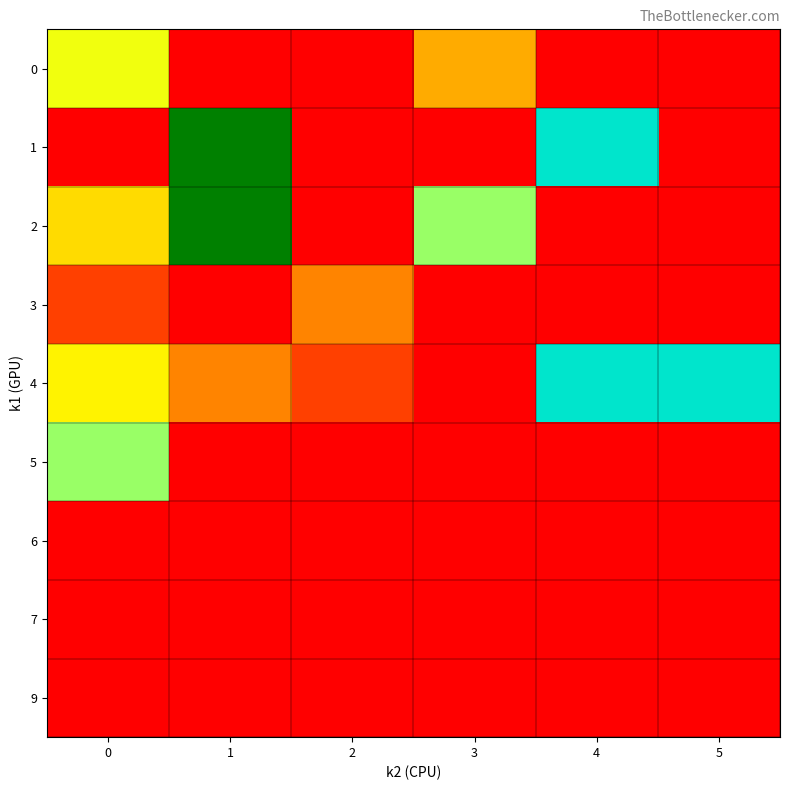

At 5, list the series in order from largest to smallest.

4, 0, 1, 2, 3, 5, 6, 7, 9